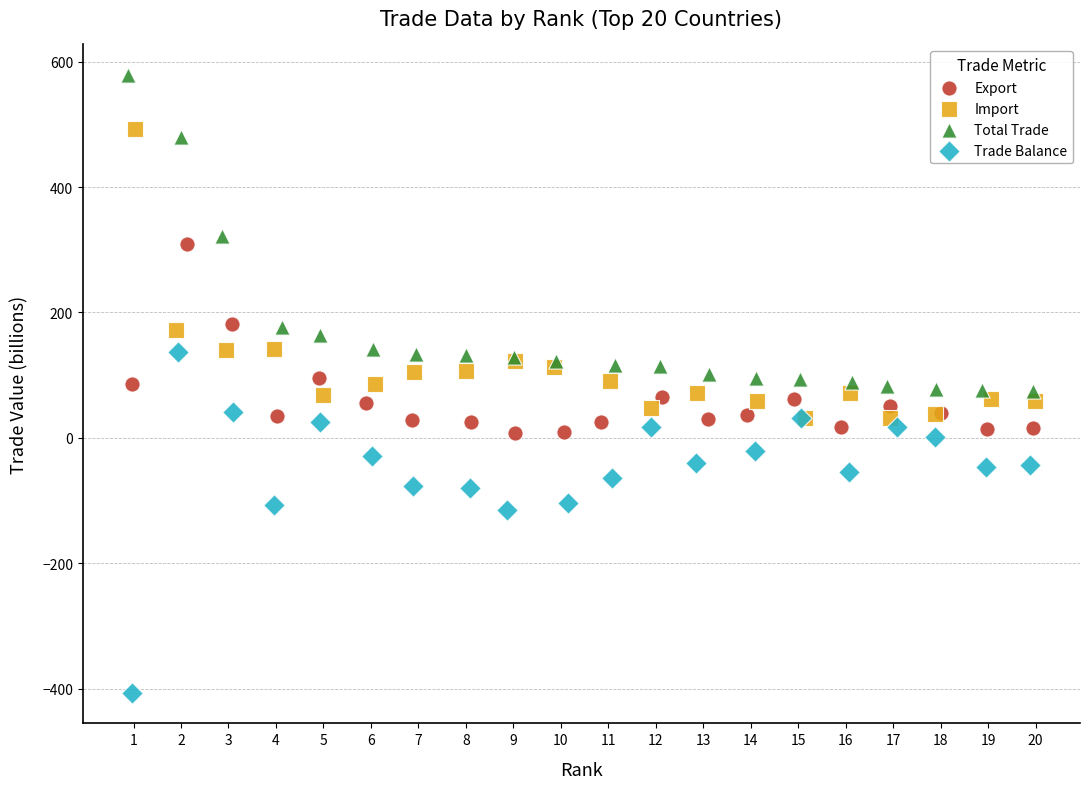

Which series has the largest Y range (max minus min)?

Trade Balance